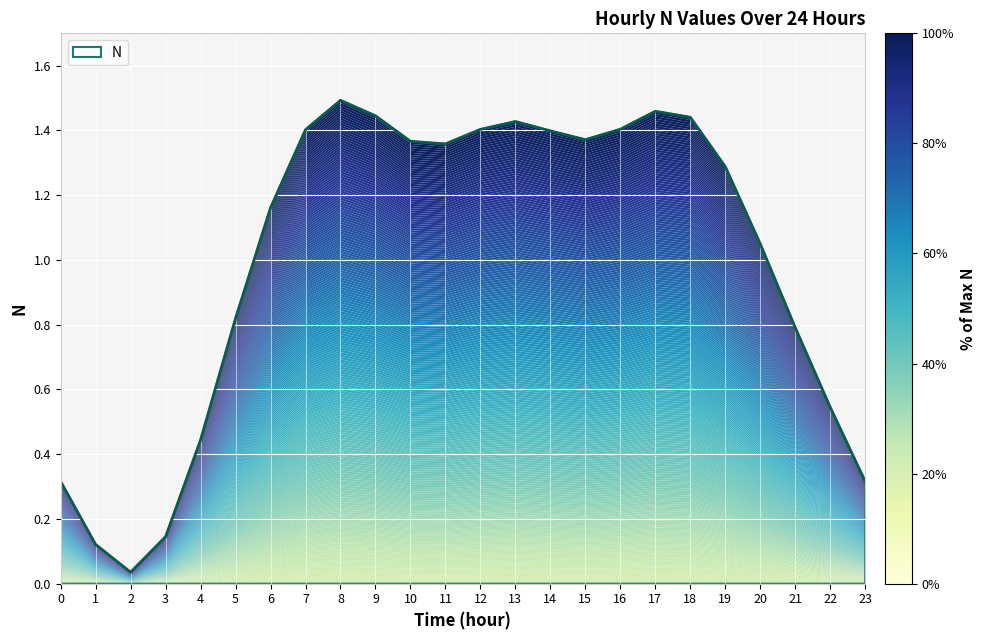

The value at 21 is 0.8. True or false?

True